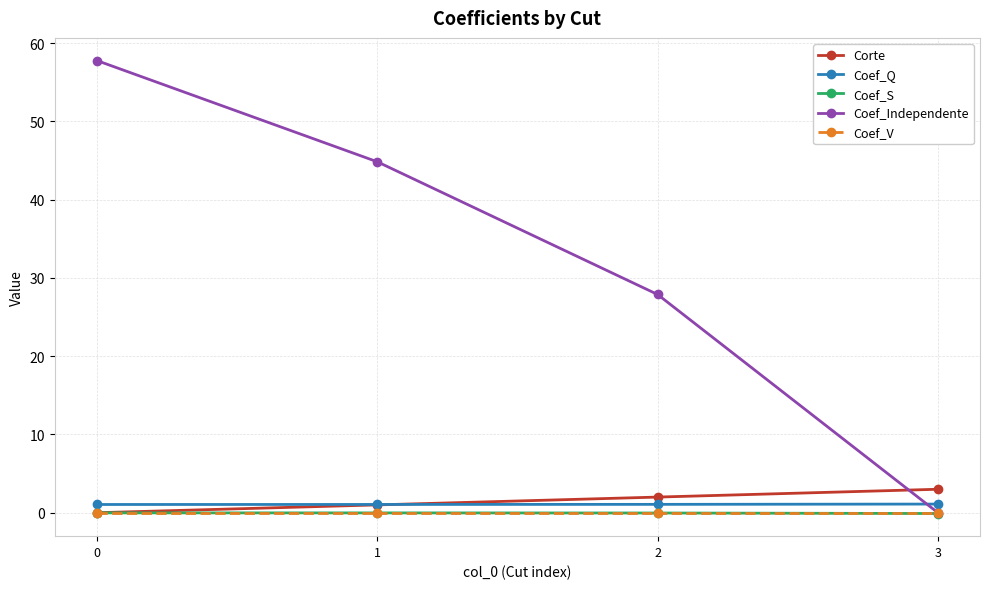

How many times do Coef_Independente and Coef_Q cross each other?

1